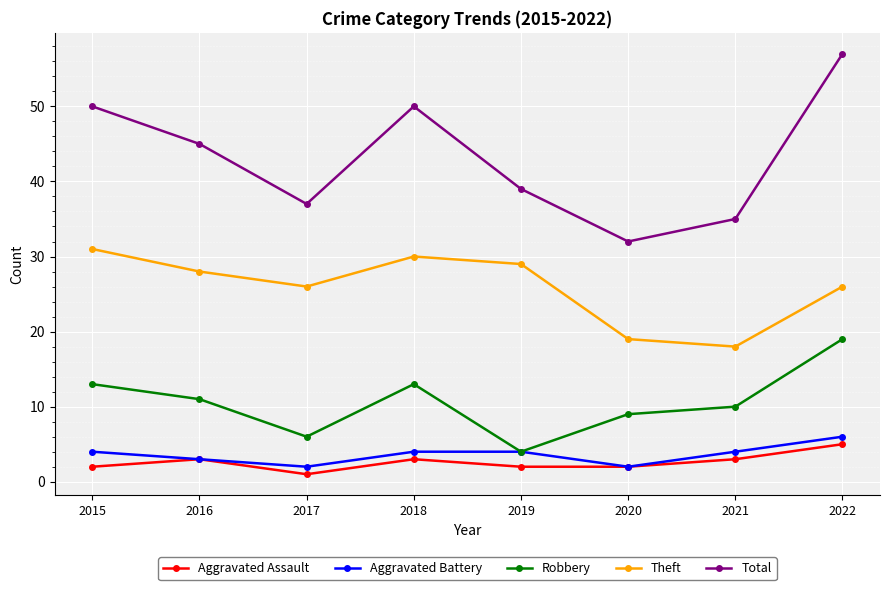

At which category is the sum across all series the highest?

2022